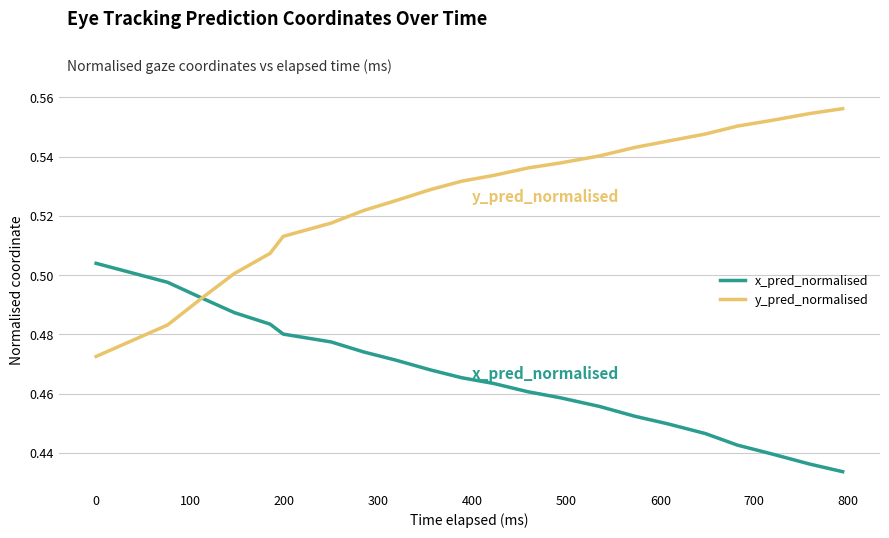

Which series has the largest total across all categories?

y_pred_normalised